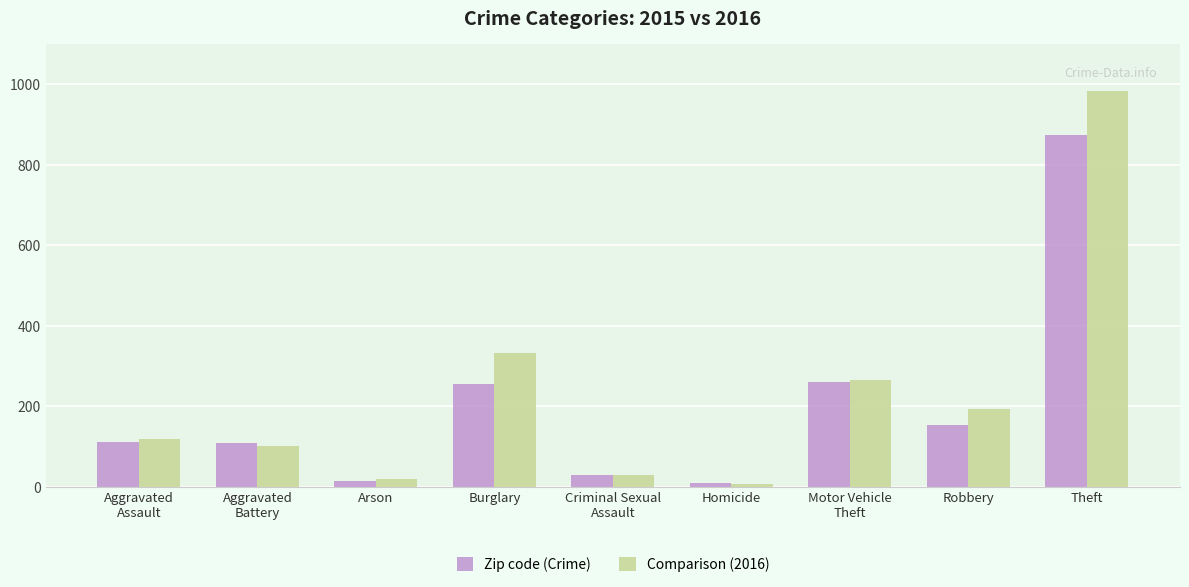

Is the value of Zip code (Crime) at Aggravated
Assault greater than the value of Comparison (2016) at Motor Vehicle
Theft?

No